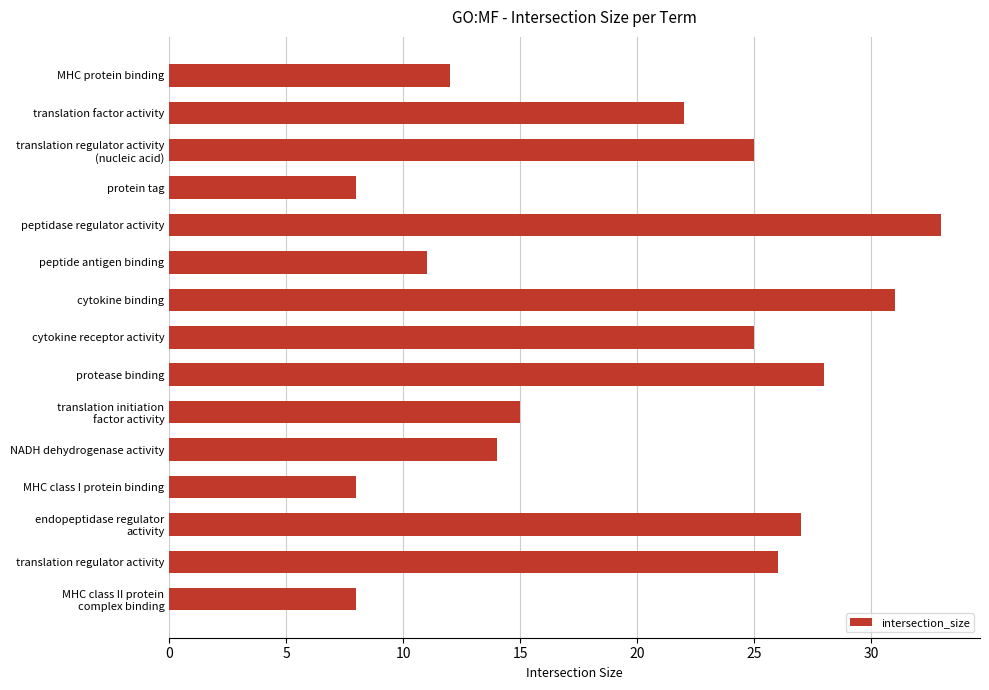

Approximately how many times larger is the value at peptide antigen binding compared to NADH dehydrogenase activity?

0.8